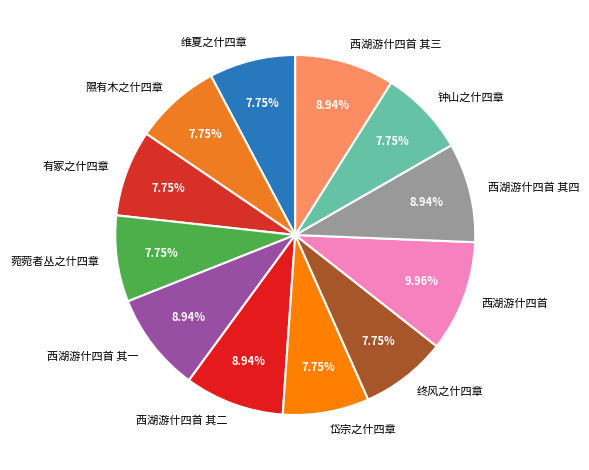

Is there any slice that represents more than half of the pie?

No